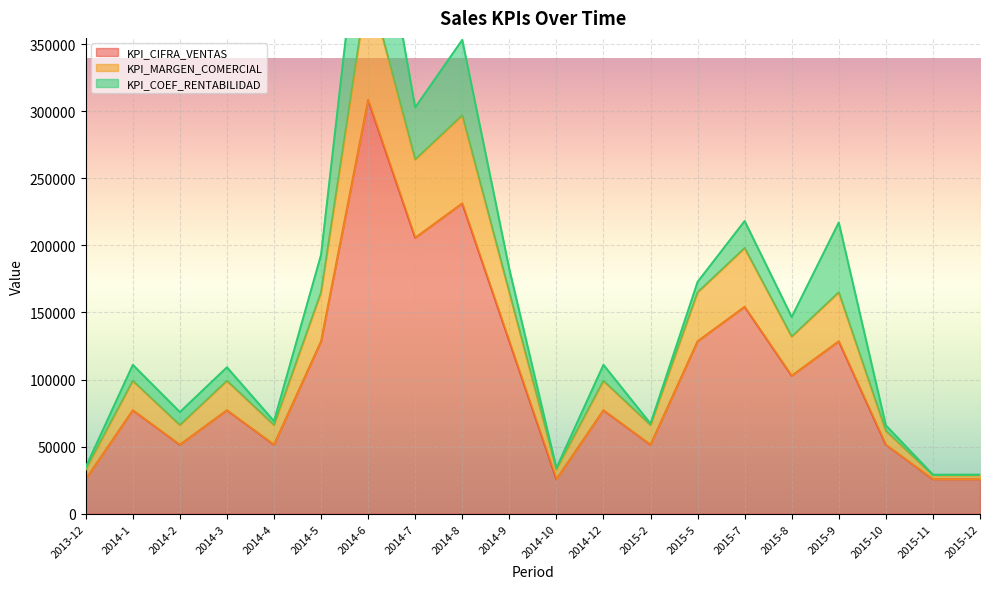

How many categories are shown in the chart?

20